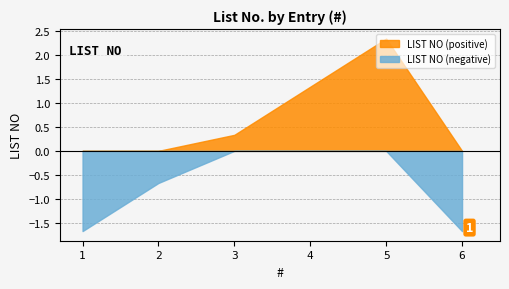

Which series changed the most between 2 and 5?

LIST NO (positive)